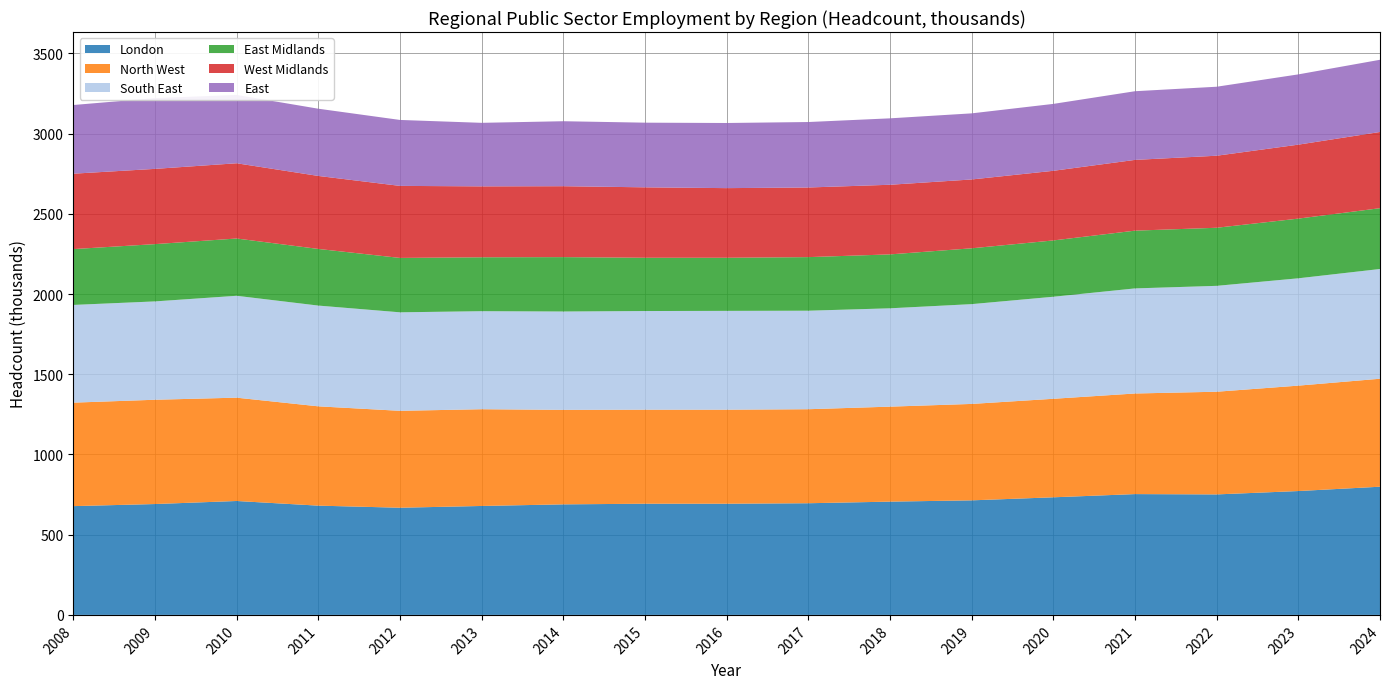

Reading left to right, extract all data points from this chart.

London: 2008=678	2009=691	2010=710	2011=681	2012=668	2013=679	2014=689	2015=693	2016=693	2017=696	2018=706	2019=714	2020=733	2021=753	2022=751	2023=772	2024=799
North West: 2008=645	2009=650	2010=644	2011=619	2012=604	2013=603	2014=589	2015=586	2016=586	2017=586	2018=592	2019=601	2020=614	2021=627	2022=640	2023=657	2024=673
South East: 2008=609	2009=613	2010=635	2011=628	2012=614	2013=611	2014=613	2015=615	2016=616	2017=614	2018=613	2019=622	2020=636	2021=655	2022=660	2023=669	2024=684
East Midlands: 2008=348	2009=357	2010=357	2011=353	2012=339	2013=336	2014=339	2015=332	2016=331	2017=334	2018=336	2019=348	2020=351	2021=360	2022=362	2023=372	2024=379
West Midlands: 2008=470	2009=469	2010=469	2011=455	2012=449	2013=442	2014=442	2015=439	2016=434	2017=434	2018=434	2019=429	2020=434	2021=441	2022=449	2023=461	2024=475
East: 2008=428	2009=441	2010=426	2011=419	2012=411	2013=396	2014=405	2015=403	2016=406	2017=408	2018=414	2019=412	2020=417	2021=428	2022=430	2023=438	2024=450